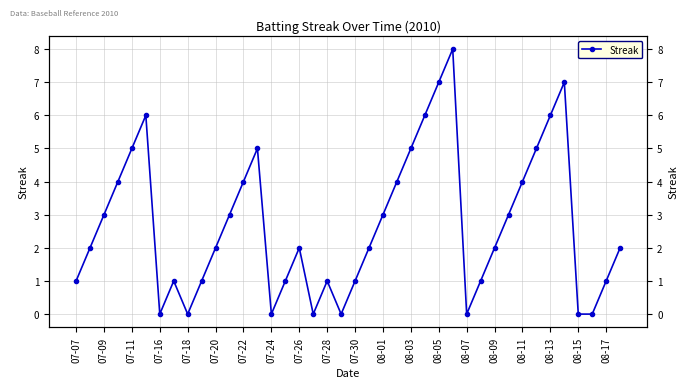

How many values are between 1 and 5?

26